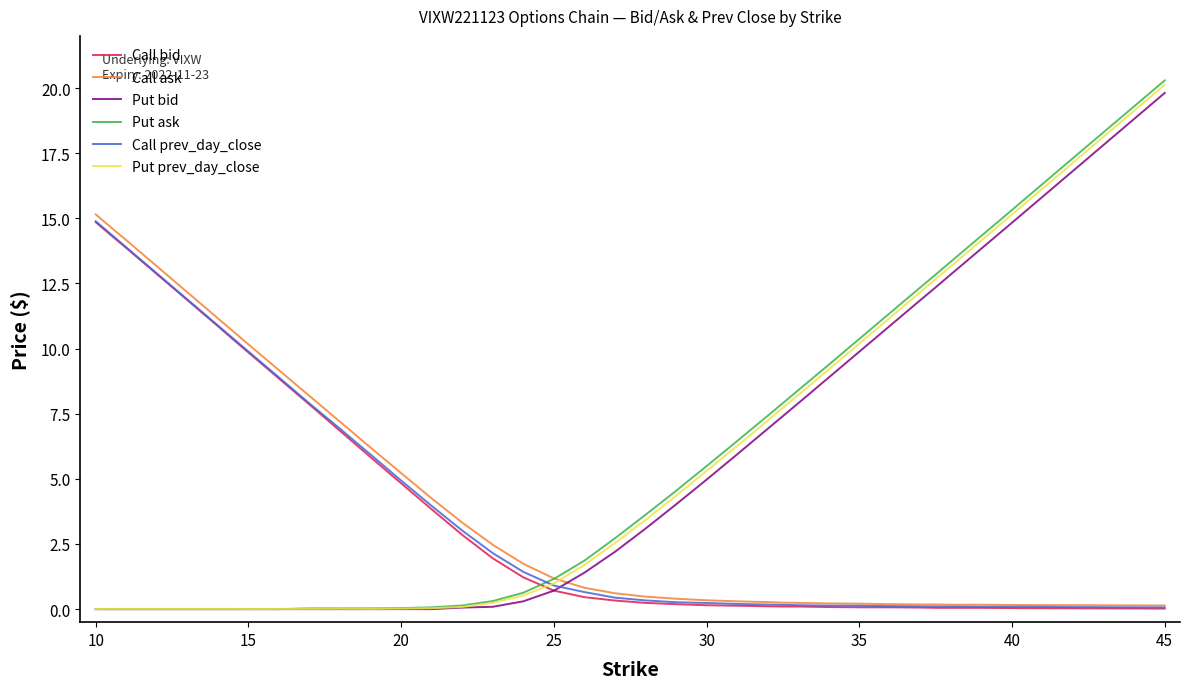

What is the greatest value displayed?

20.3